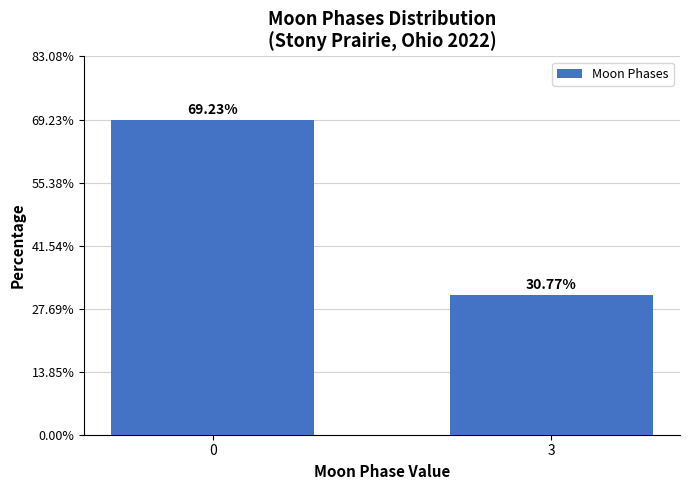

What is the sum of the values at 0 and 3?

100.0